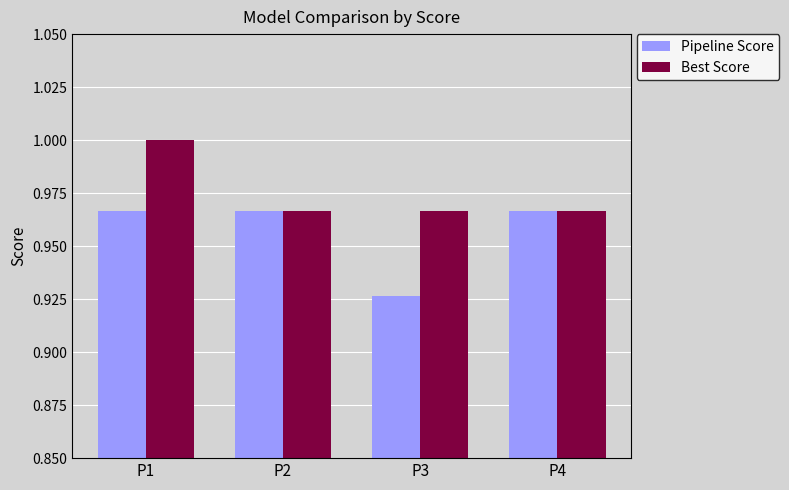

Which series has the largest total across all categories?

Best Score